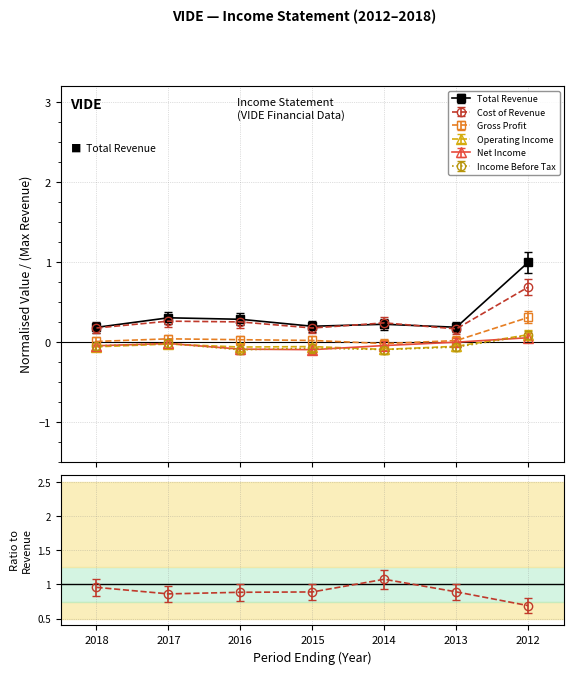

What is the maximum value shown in the chart?

1.0